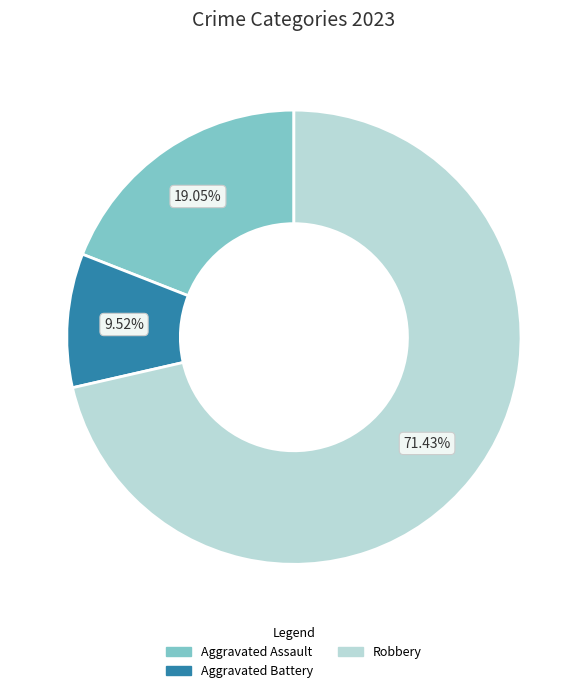

Which slice is the smallest?

Aggravated Battery